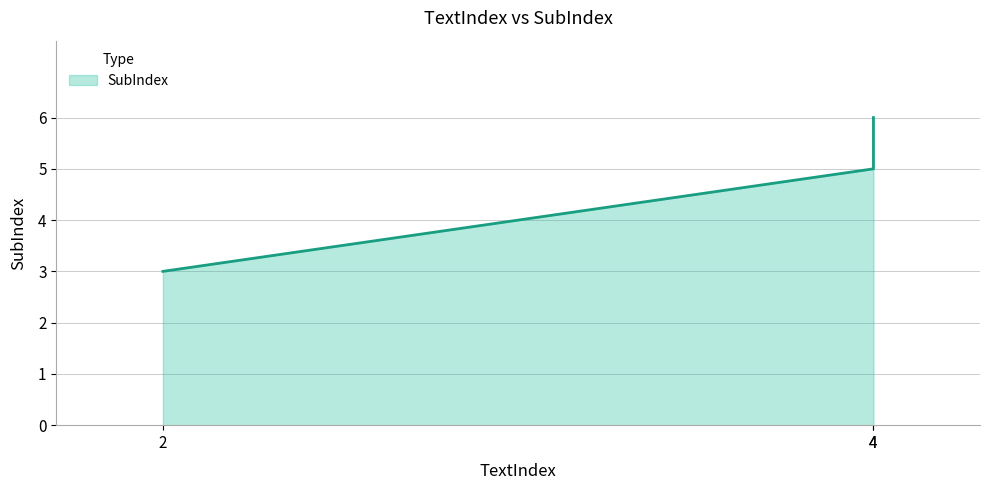

What is the greatest value displayed?

6